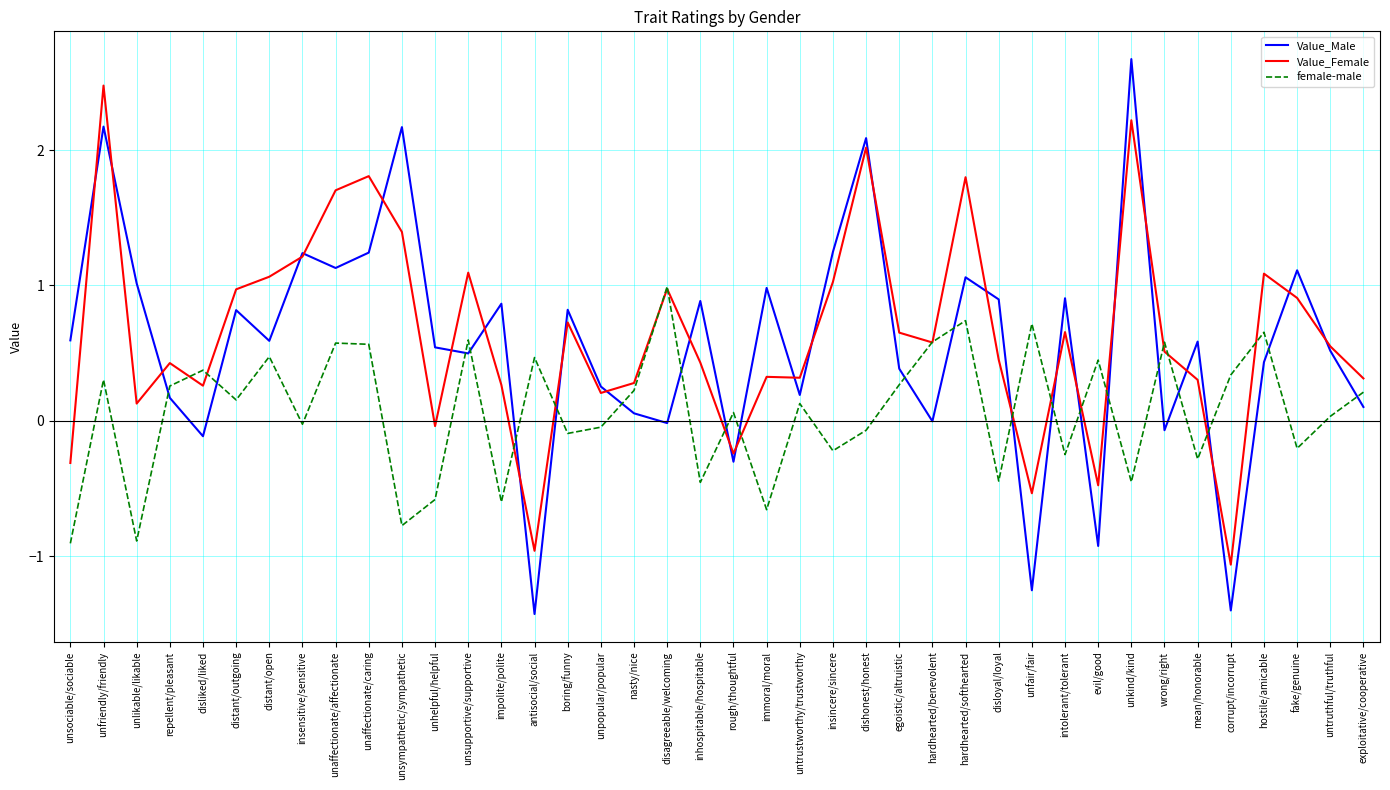

What position from the right is exploitative/cooperative?

1